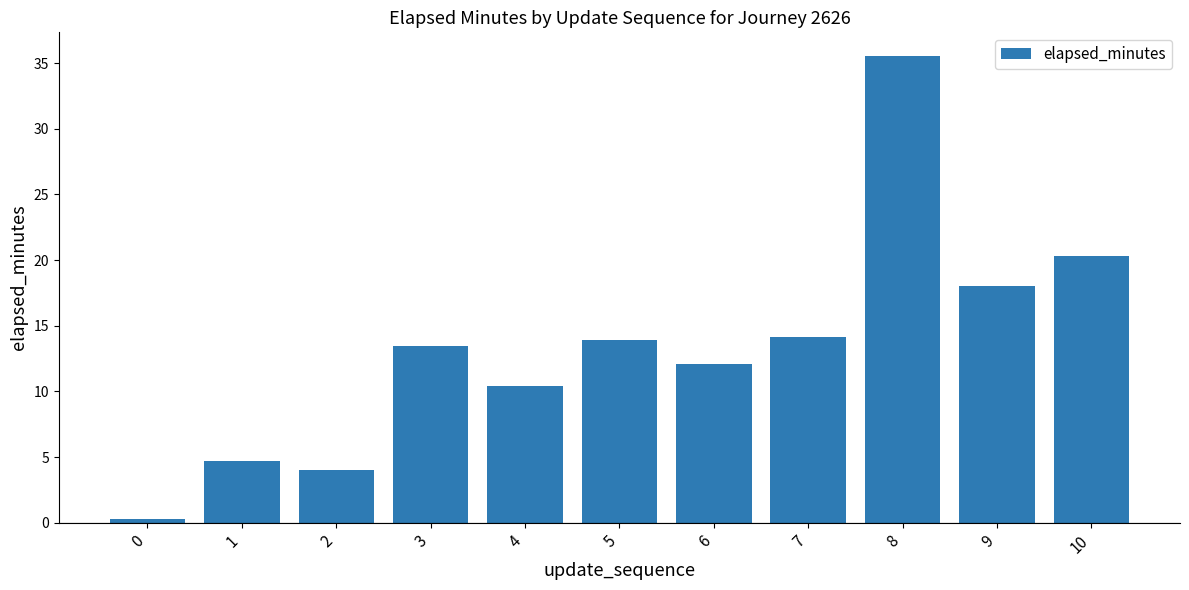

Approximately how many times larger is the value at 5 compared to 4?

1.3